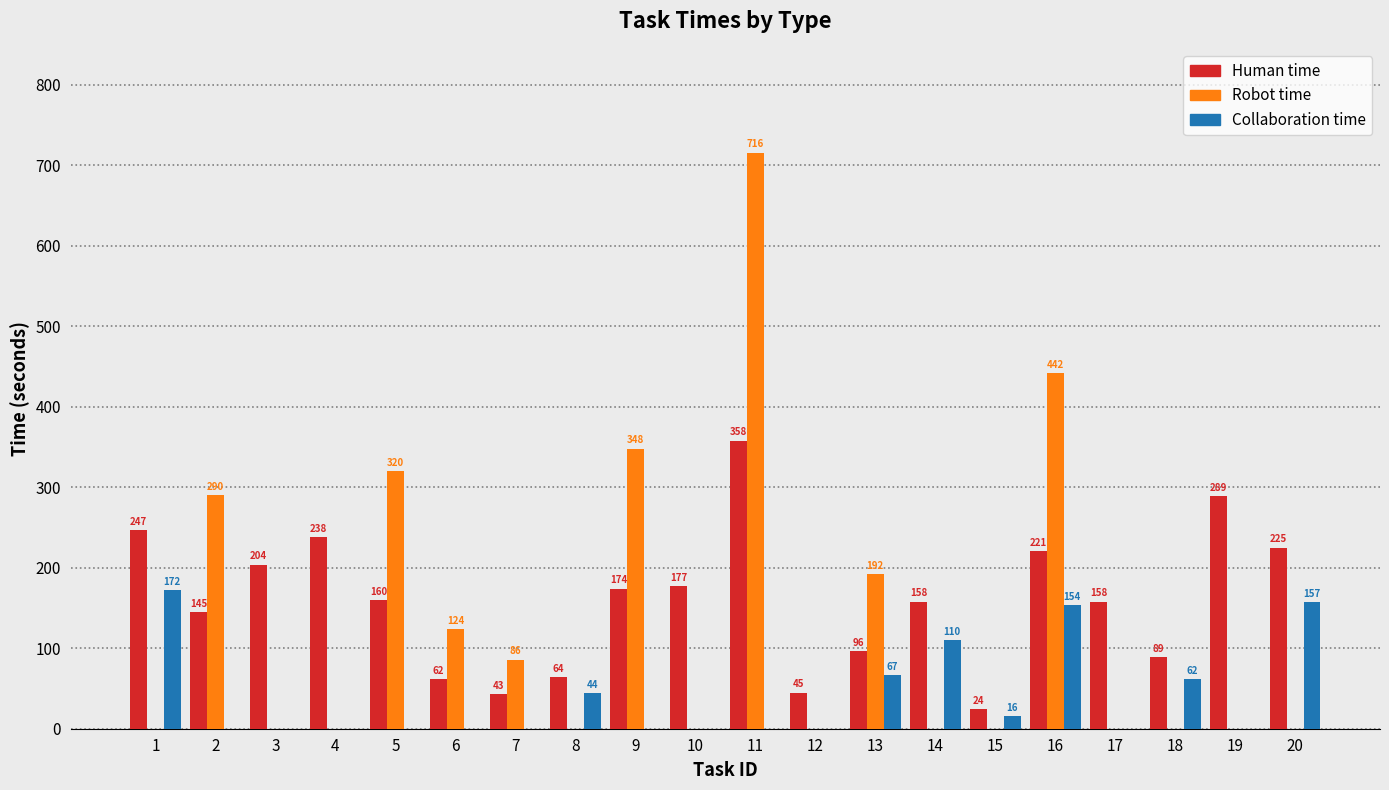

How many series are shown in this chart?

3